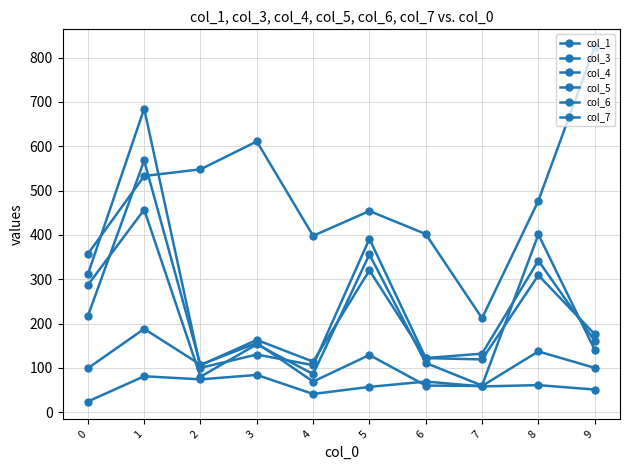

Reading left to right, transcribe all the data shown in this chart.

col_1: 0=287	1=457	2=80	3=153	4=86	5=356	6=111	7=60	8=401	9=141
col_3: 0=311	1=685	2=100	3=130	4=106	5=391	6=122	7=119	8=309	9=176
col_4: 0=217	1=568	2=106	3=163	4=114	5=320	6=122	7=132	8=342	9=161
col_5: 0=99	1=188	2=107	3=156	4=69	5=129	6=60	7=59	8=137	9=100
col_6: 0=24	1=81	2=74	3=84	4=41	5=57	6=69	7=58	8=61	9=51
col_7: 0=357	1=533	2=548	3=611	4=398	5=454	6=402	7=212	8=477	9=824